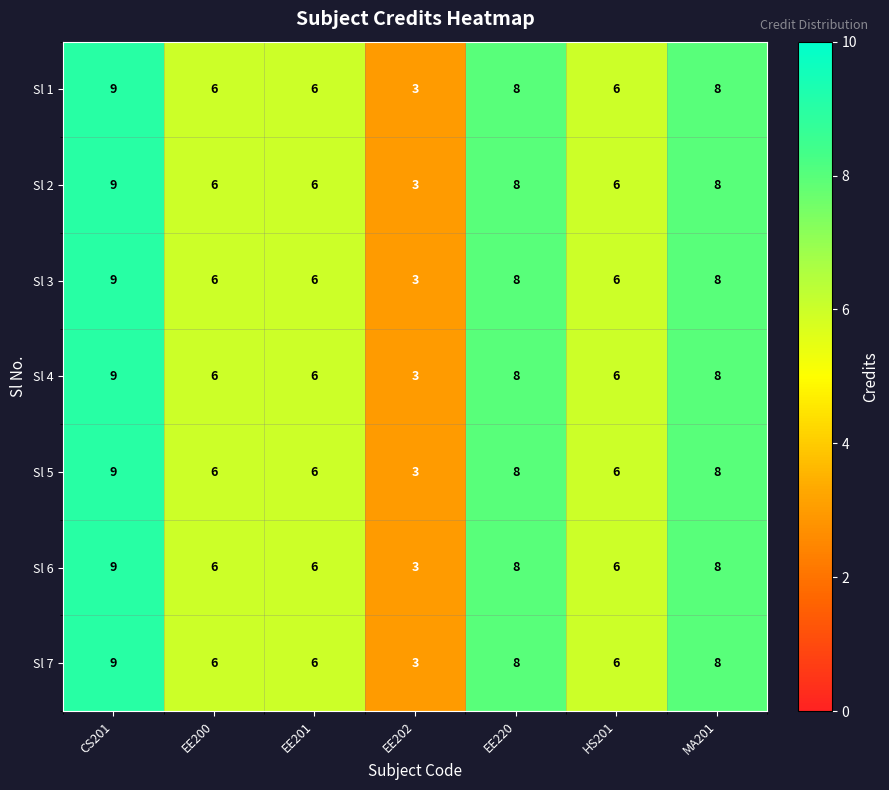

What is the lowest value of the Sl 3 series?

3